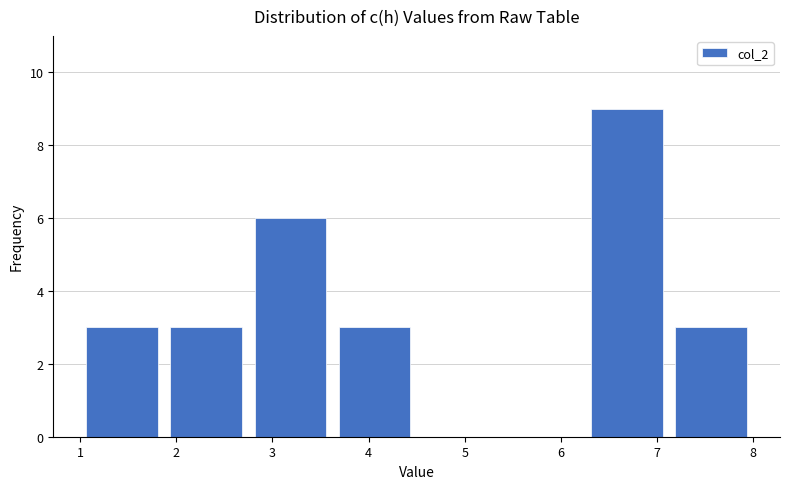

How tall is the bar that spans 7.1 to 8.0 on the x-axis? Neither the bar edges nor the heights are printed on the chart, so give them approximately, as read against the axes.

3